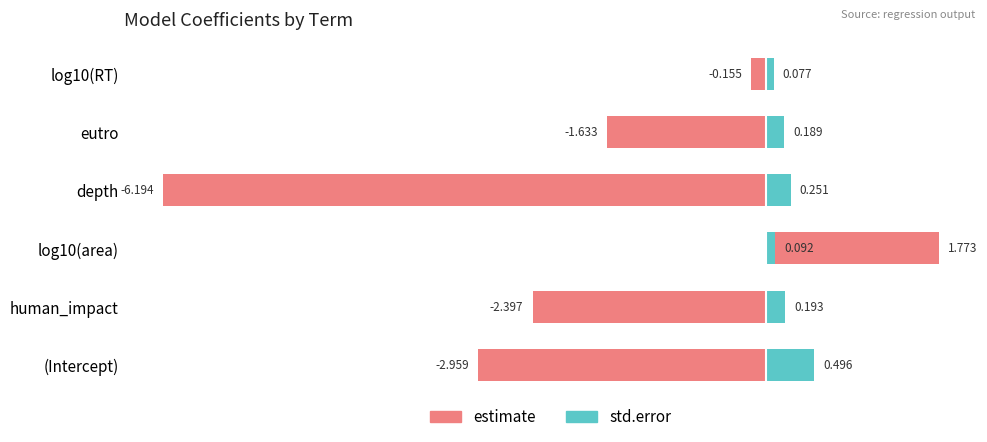

Which has a higher value, eutro or log10(RT)?

log10(RT)